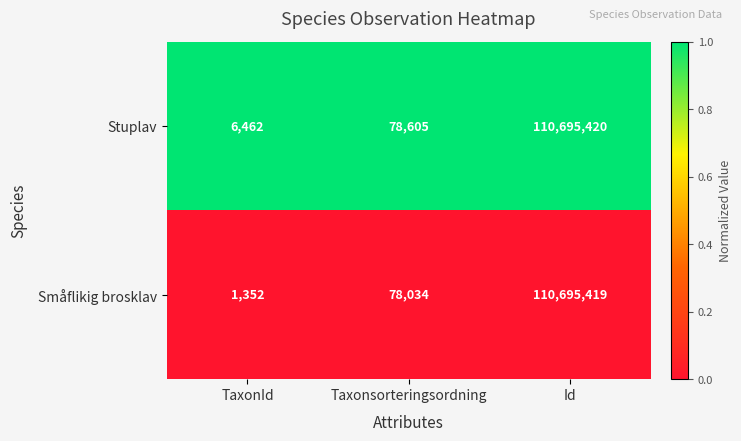

At which label is Stuplav closest to 55350941?

Taxonsorteringsordning